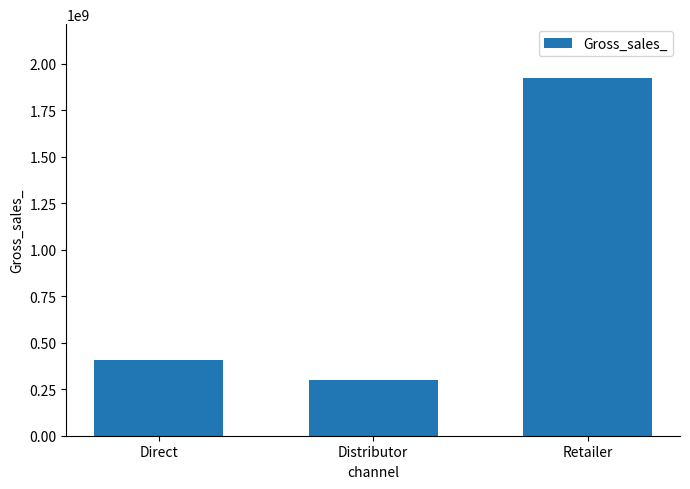

What is the sum of all values?

2628033151.5